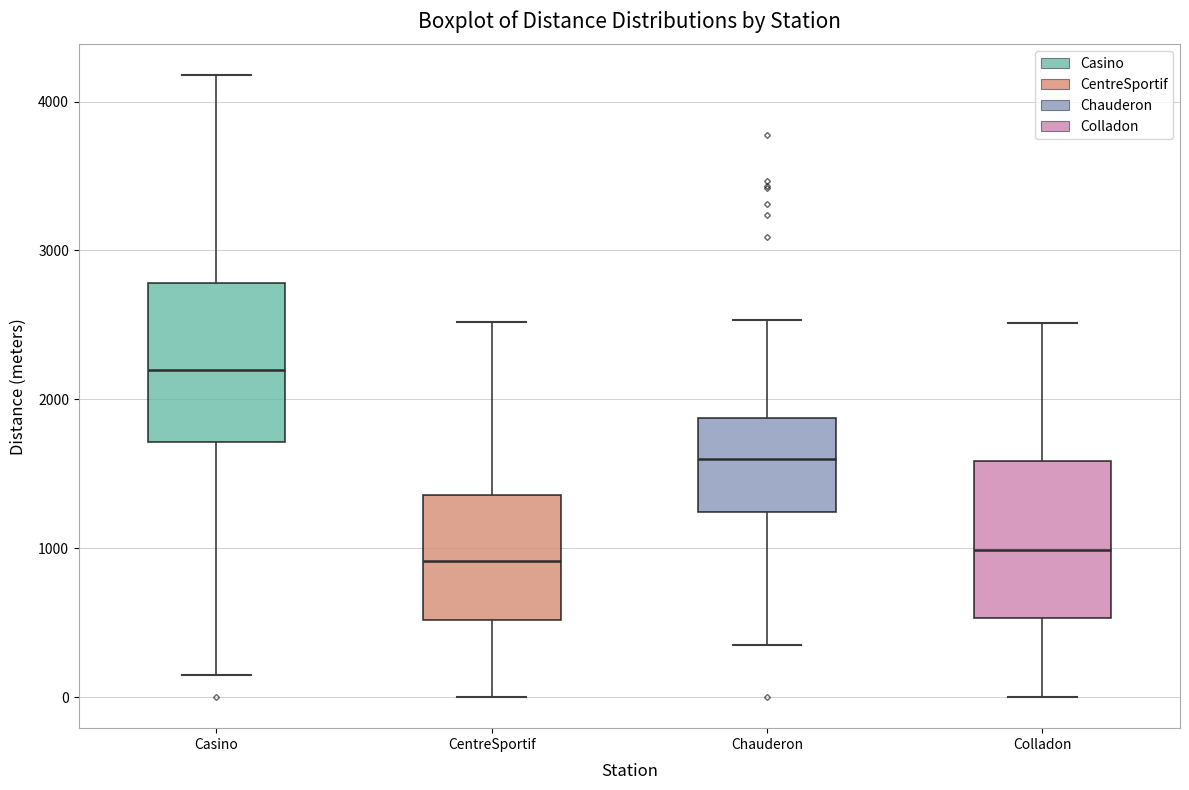

Which box's median line is the highest?

Casino